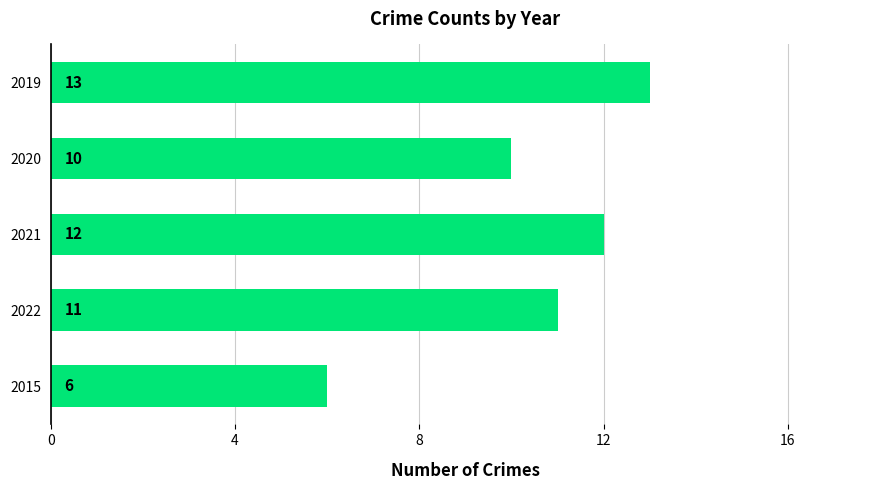

Count the number of data series in this chart.

1